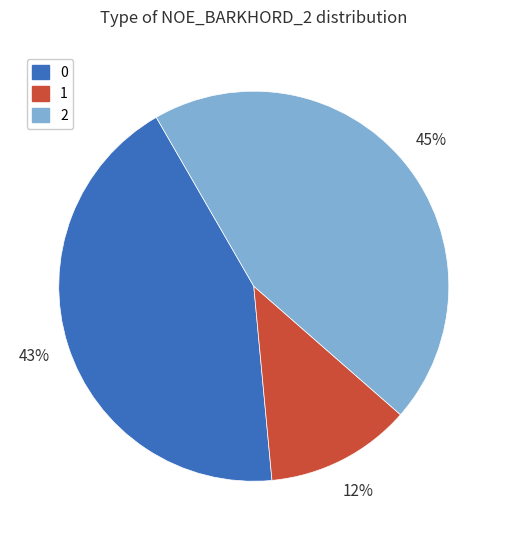

Rank the categories by value from highest to lowest.

2, 0, 1